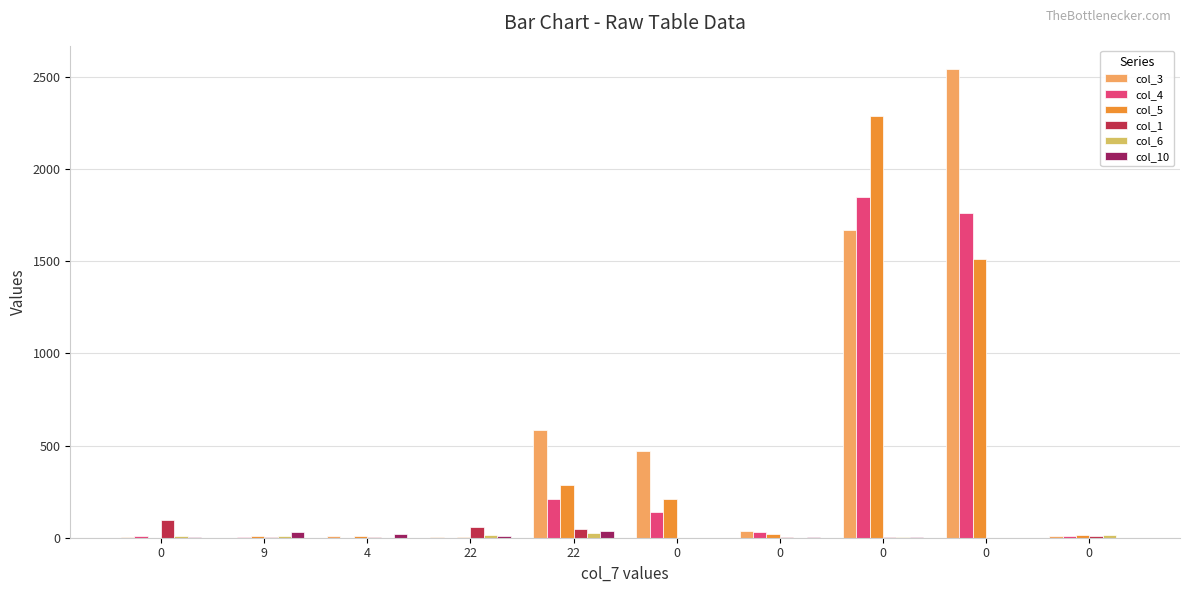

Count the number of categories in the chart.

10